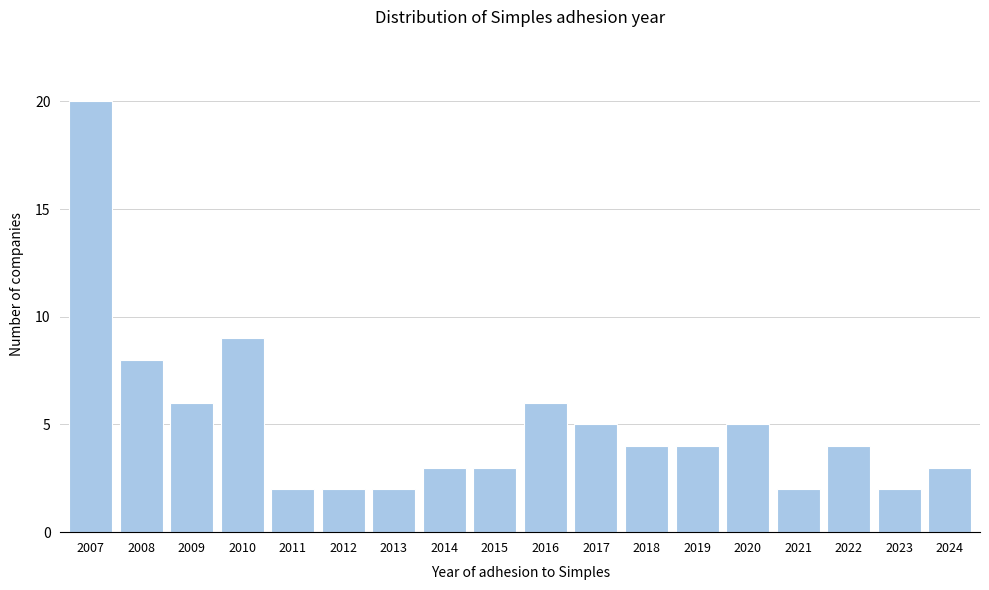

Reading right to left, what are all the values shown in this chart?

3	2	4	2	5	4	4	5	6	3	3	2	2	2	9	6	8	20